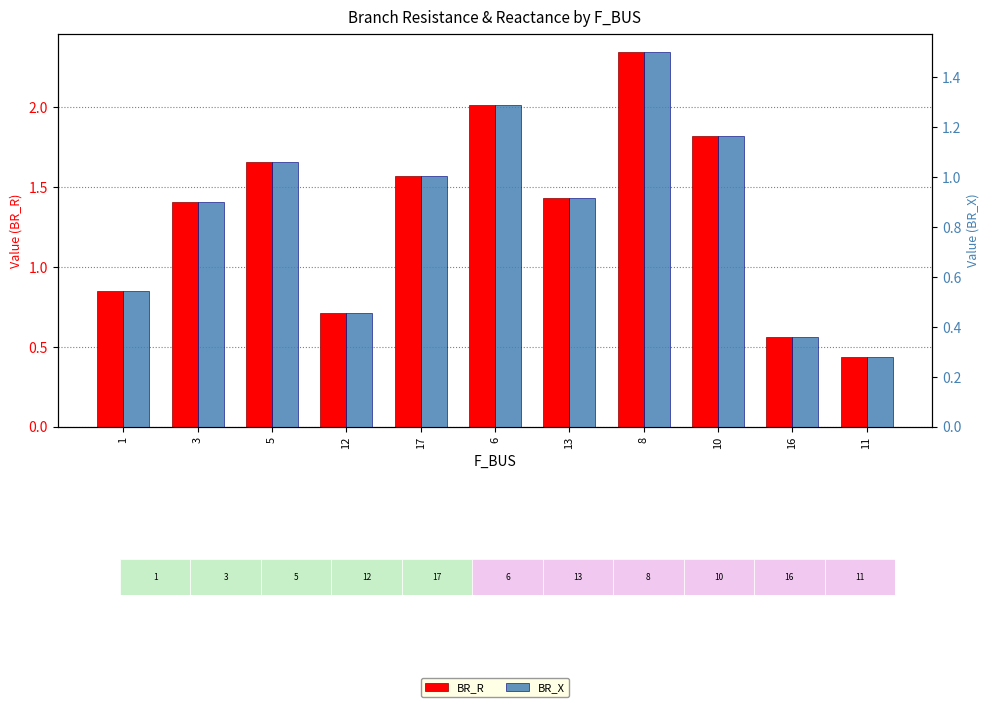

Reading left to right, list all the values displayed in this chart.

BR_R: 1=0.8	3=1.4	5=1.7	12=0.7	17=1.6	6=2.0	13=1.4	8=2.3	10=1.8	16=0.6	11=0.4
BR_X: 1=0.5	3=0.9	5=1.1	12=0.5	17=1.0	6=1.3	13=0.9	8=1.5	10=1.2	16=0.4	11=0.3